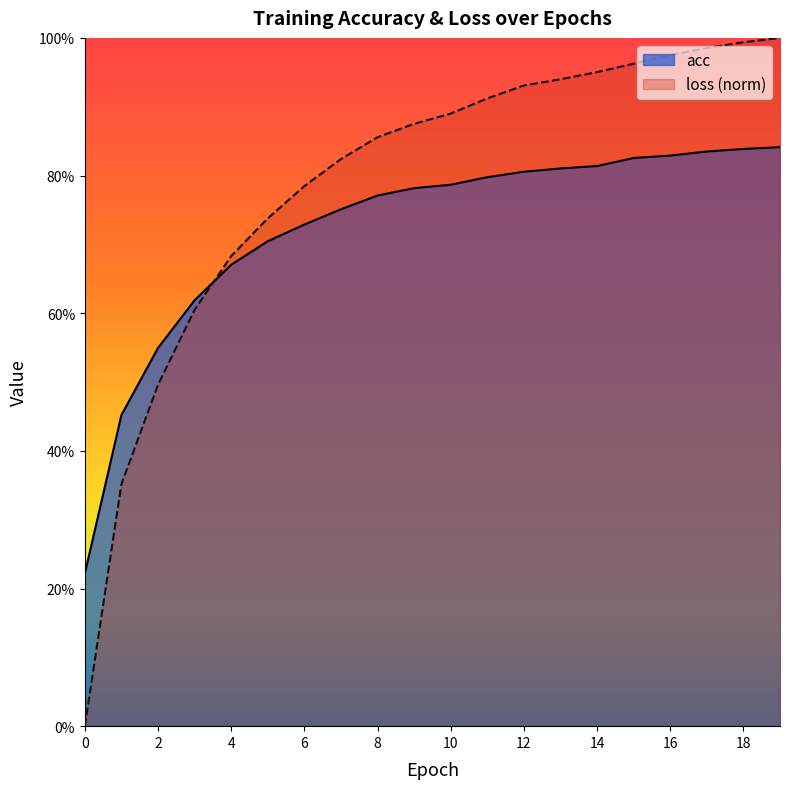

Reading left to right, list all the values displayed in this chart.

acc: 0.2	0.5	0.5	0.6	0.7	0.7	0.7	0.8	0.8	0.8	0.8	0.8	0.8	0.8	0.8	0.8	0.8	0.8	0.8	0.8
loss: 0.0	0.4	0.5	0.6	0.7	0.7	0.8	0.8	0.9	0.9	0.9	0.9	0.9	0.9	1.0	1.0	1.0	1.0	1.0	1.0